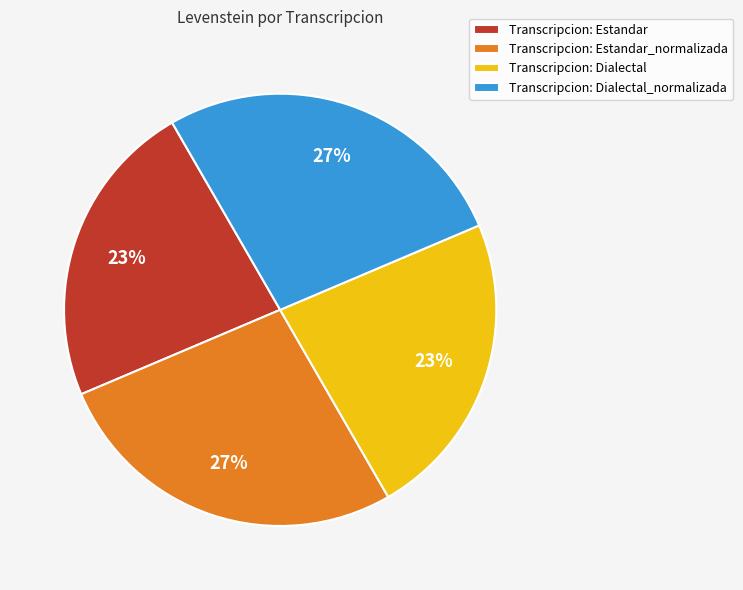

The Transcripcion: Dialectal slice represents 23% of the pie. True or false?

True